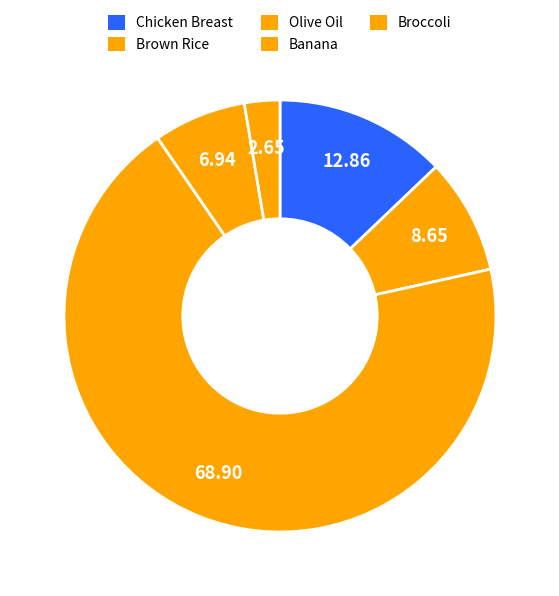

To the nearest percent, what portion does Olive Oil represent?

69%